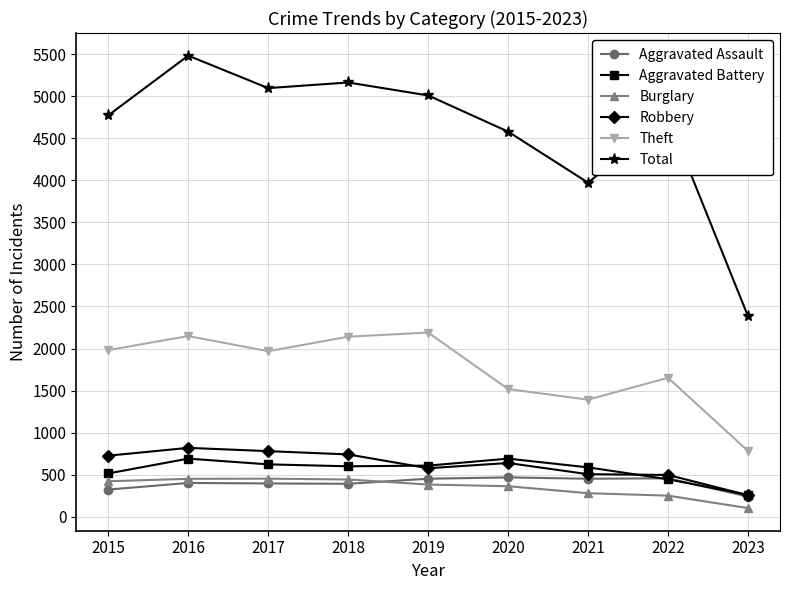

What is the difference between the Total values at 2023 and 2022?

2362